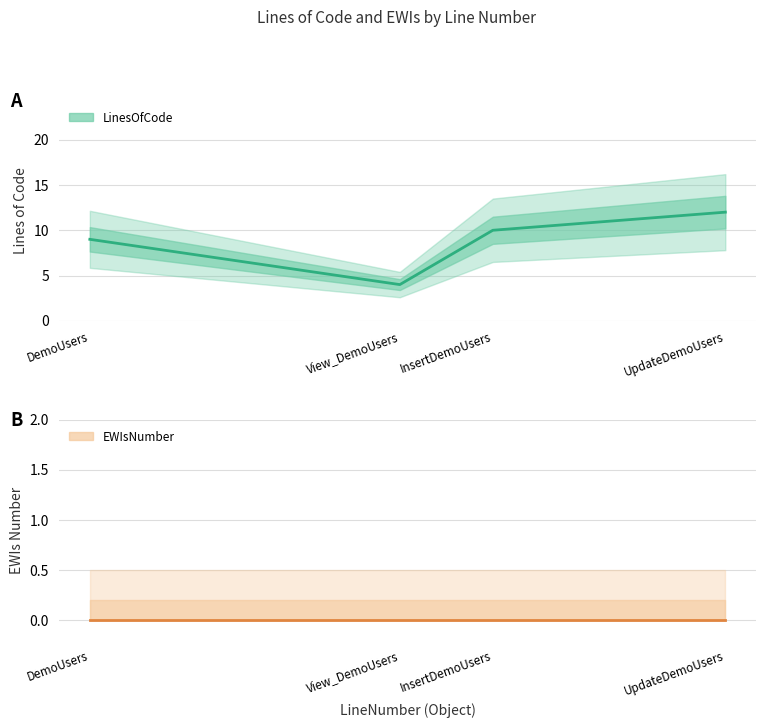

True or false: EWIsNumber has more than 0 interior local peaks.

False